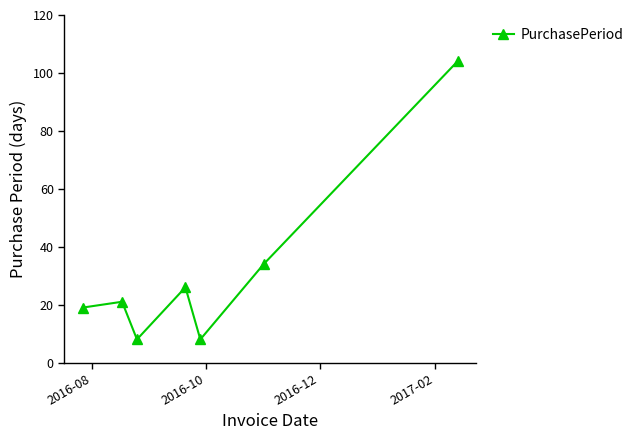

What is the value of the 1st point from the left?

19